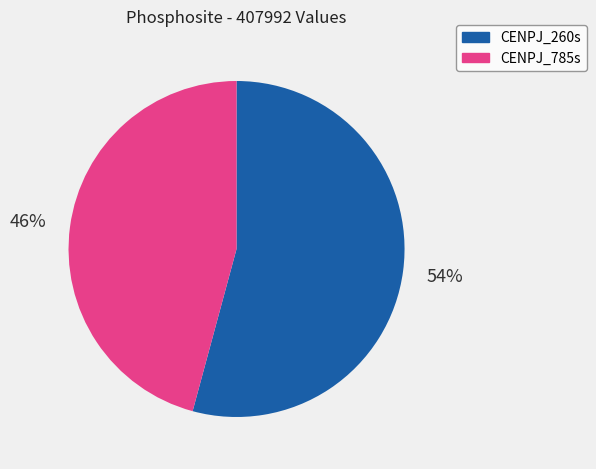

How many slices are in this pie chart?

2